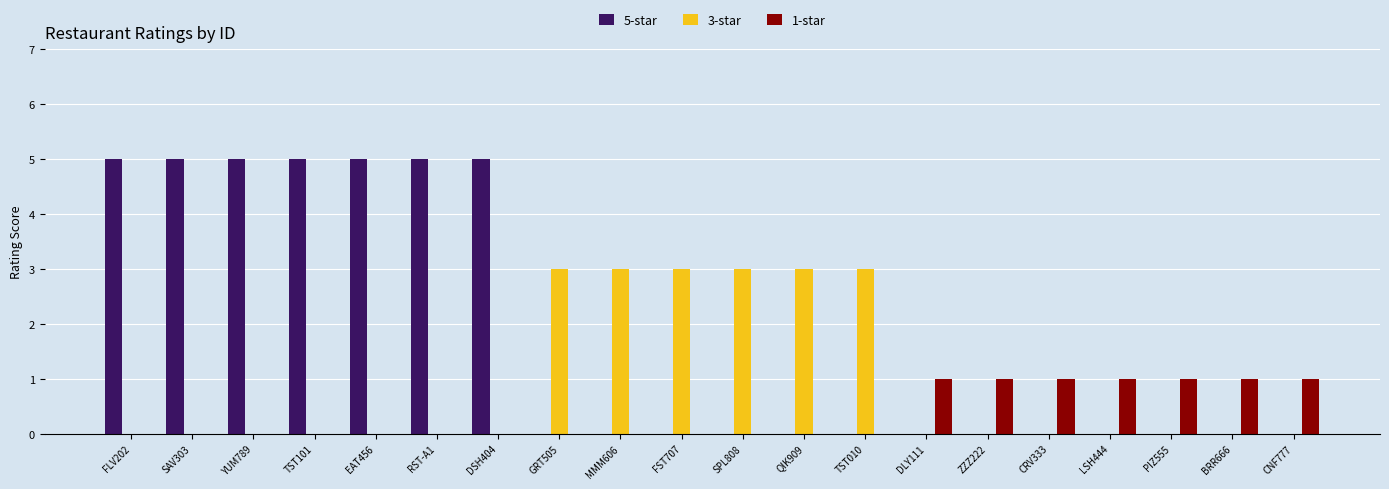

What is the greatest value displayed?

5